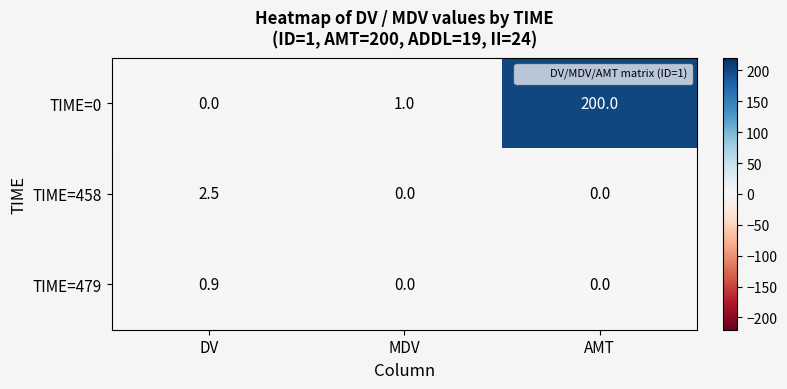

Reading left to right, extract all data points from this chart.

TIME=0: DV=0.0	MDV=1.0	AMT=200.0
TIME=458: DV=2.5	MDV=0.0	AMT=0.0
TIME=479: DV=0.9	MDV=0.0	AMT=0.0